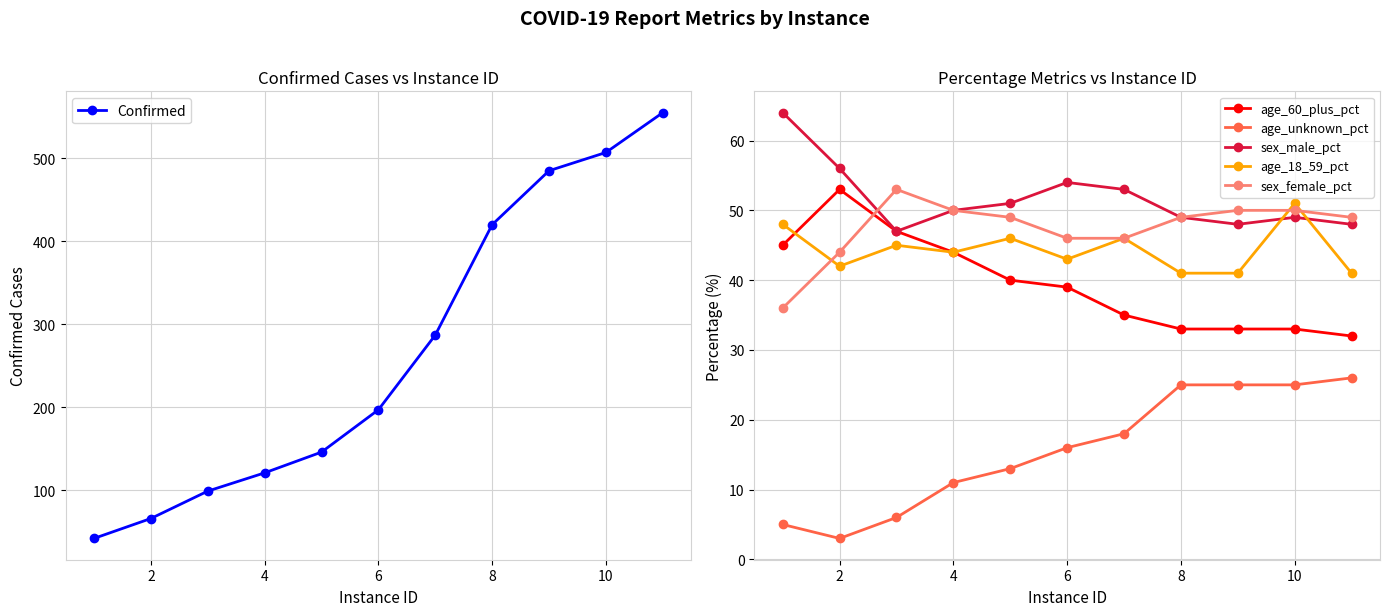

How many lines are shown in the chart?

6